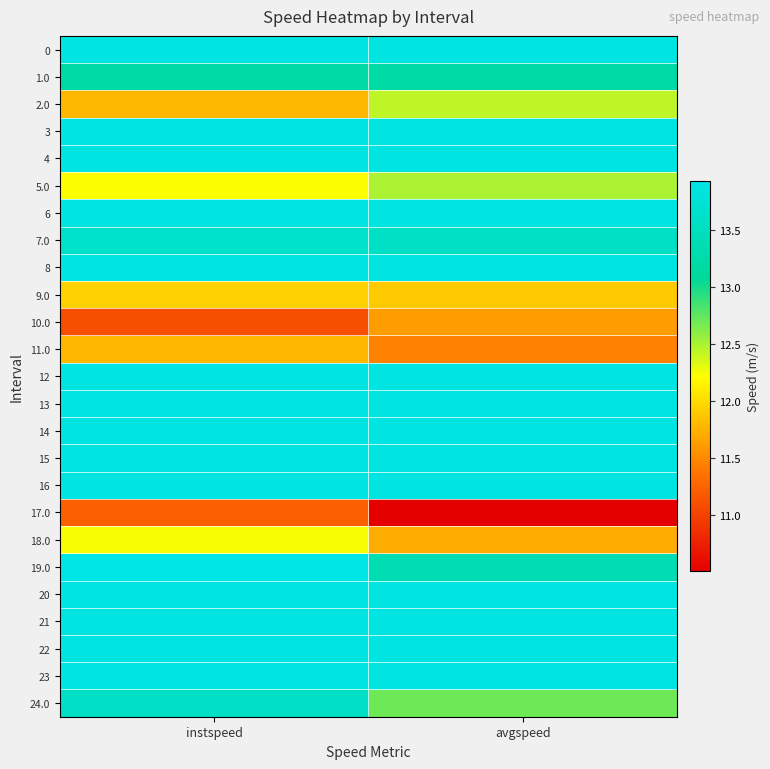

Rank the series by their maximum value, from highest to lowest.

19.0, 0, 3, 4, 6, 8, 12, 13, 14, 15, 16, 20, 21, 22, 23, 7.0, 24.0, 1.0, 5.0, 2.0, 18.0, 9.0, 11.0, 10.0, 17.0